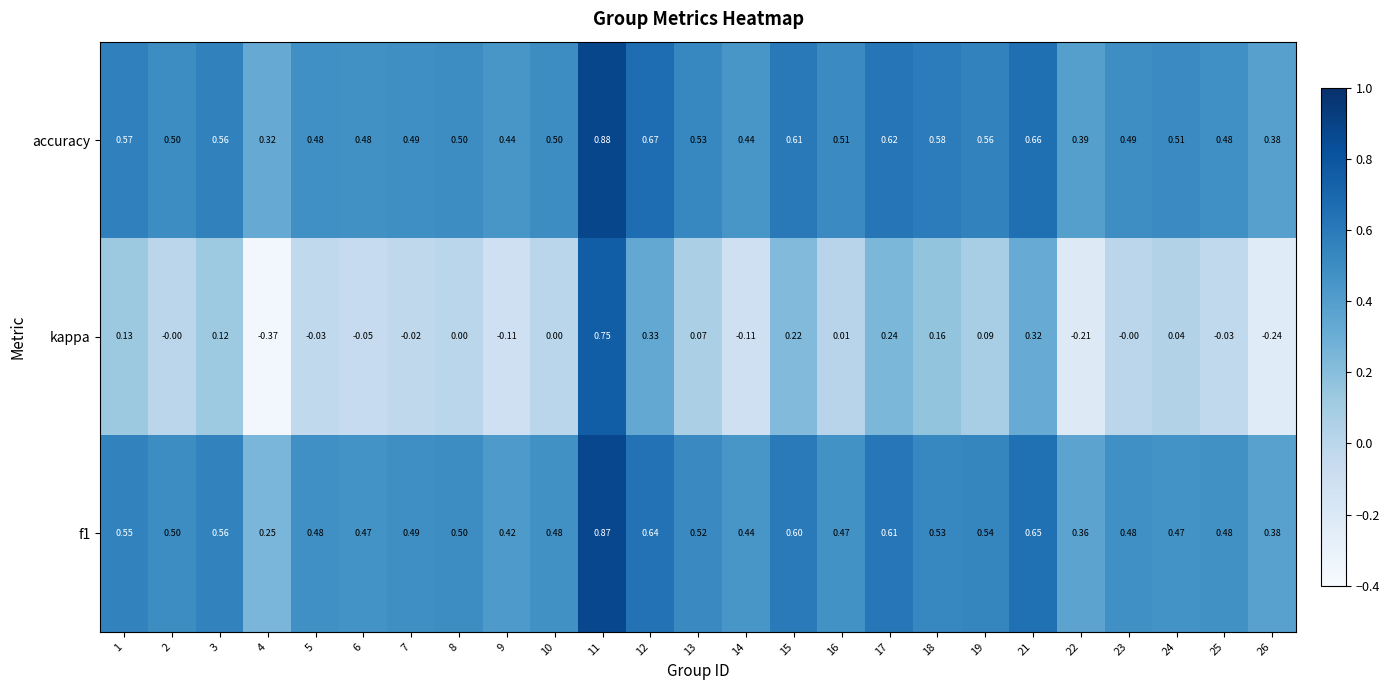

Which series has the largest range (max minus min)?

kappa